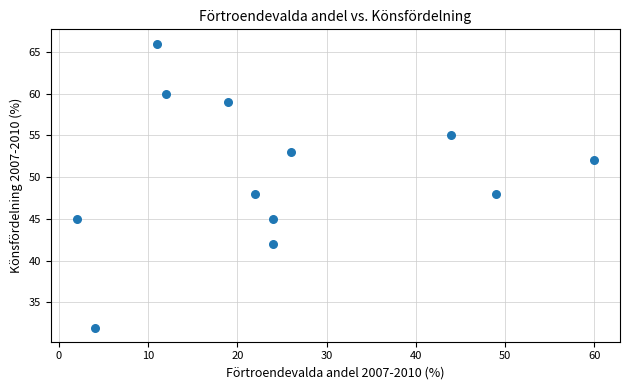

What is the average X value?

25